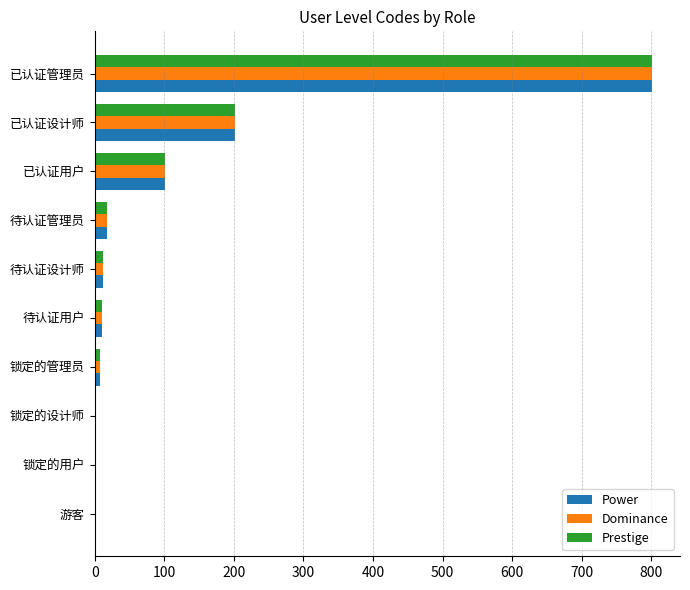

What is the total value across all series at 待认证管理员?

54